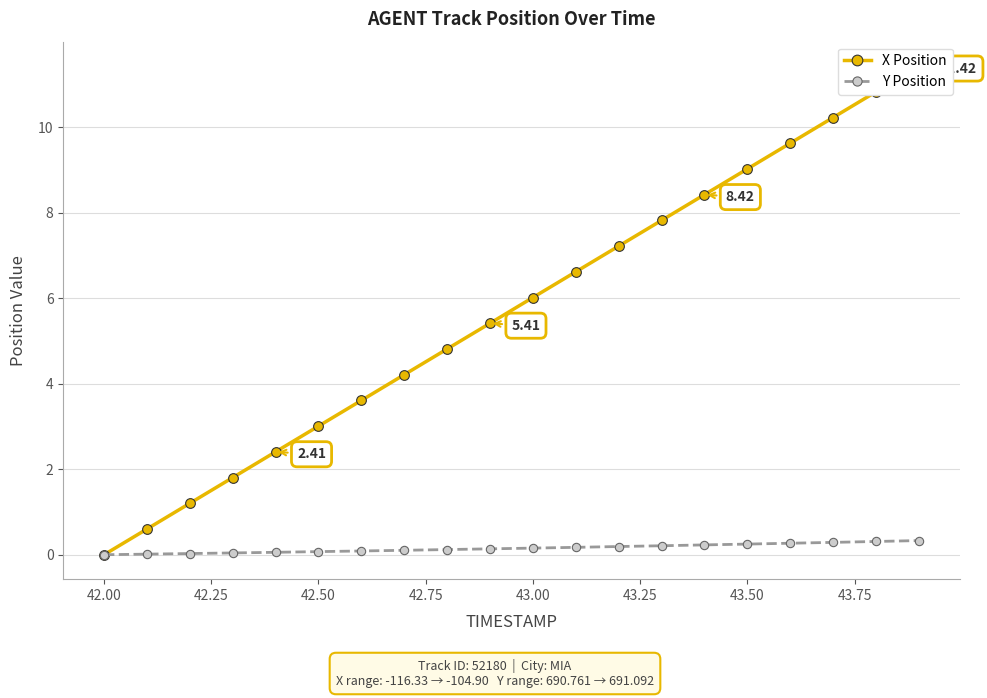

Is the value of X Position at 16 greater than the value of Y Position at 11?

Yes